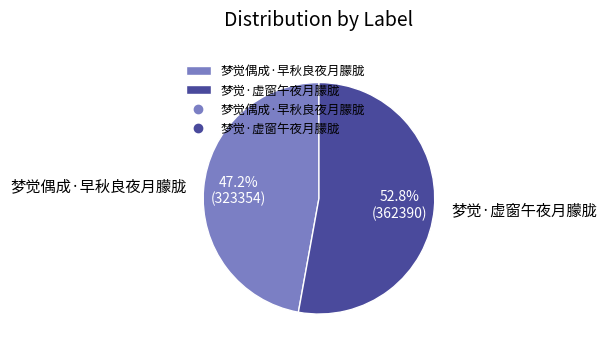

What is the largest slice in the pie chart?

梦觉·虚窗午夜月朦胧